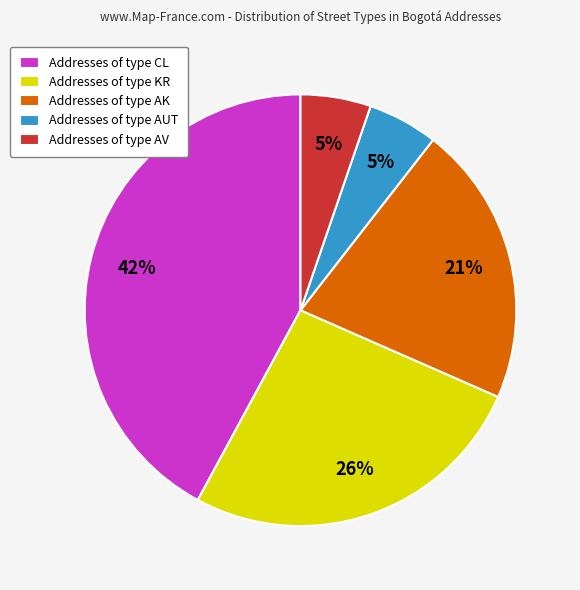

To the nearest percent, what is the difference between the Addresses of type AK and Addresses of type AV slice percentages?

16%